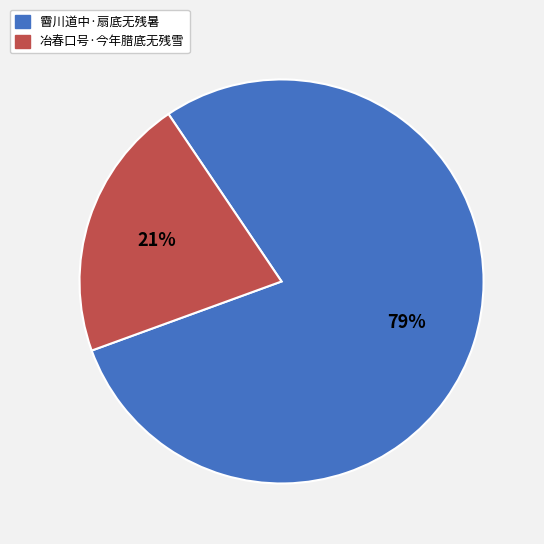

The 冶春口号·今年腊底无残雪 slice represents 29% of the pie. True or false?

False